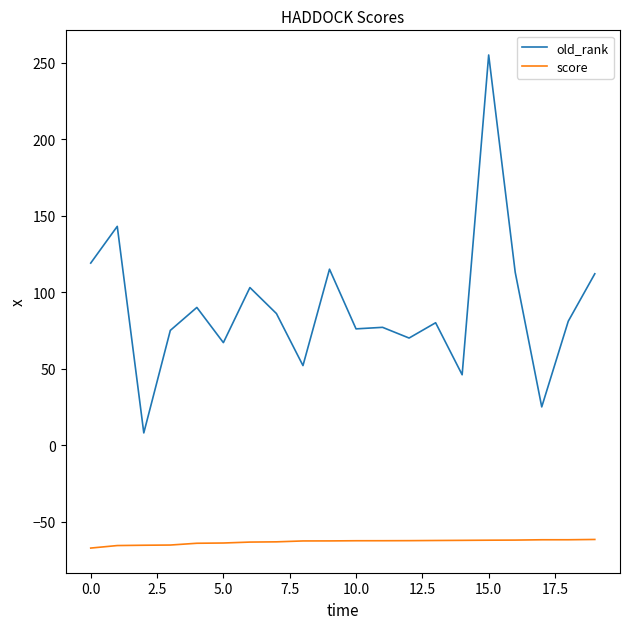

Which series has the largest total across all categories?

old_rank